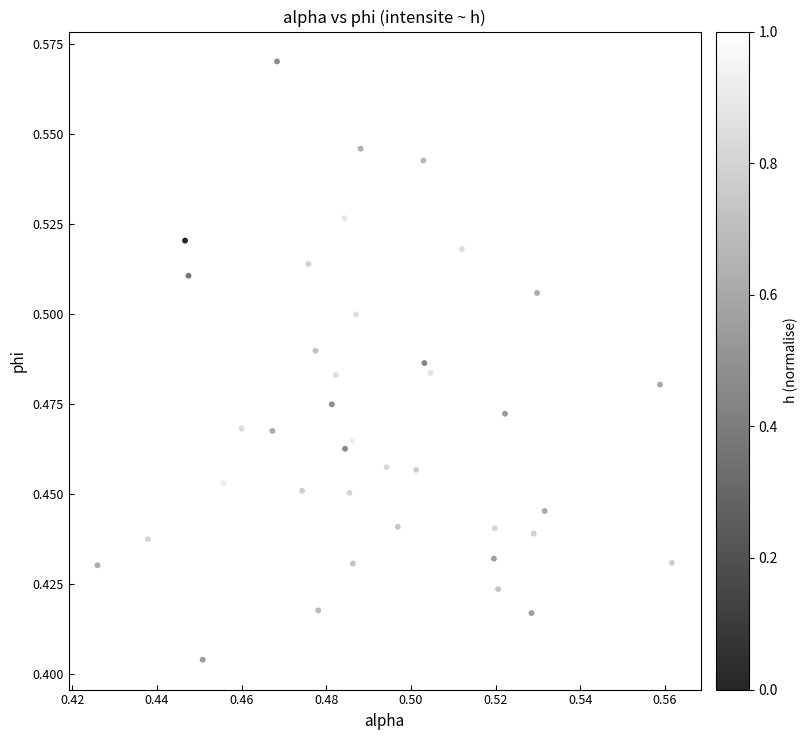

Count the number of points in this scatter plot.

40